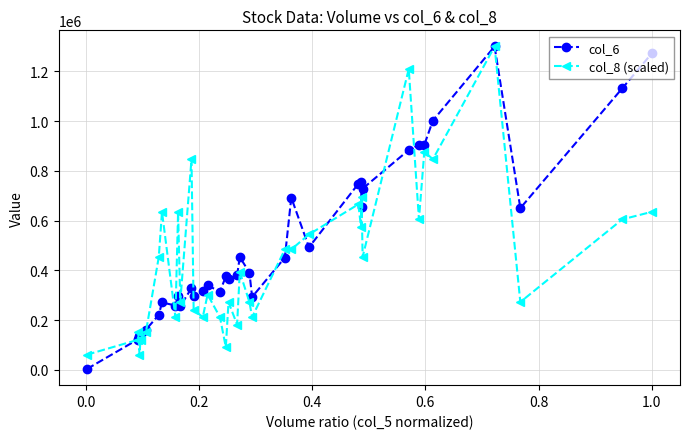

What is the label of the 33rd point from the right?

0.6